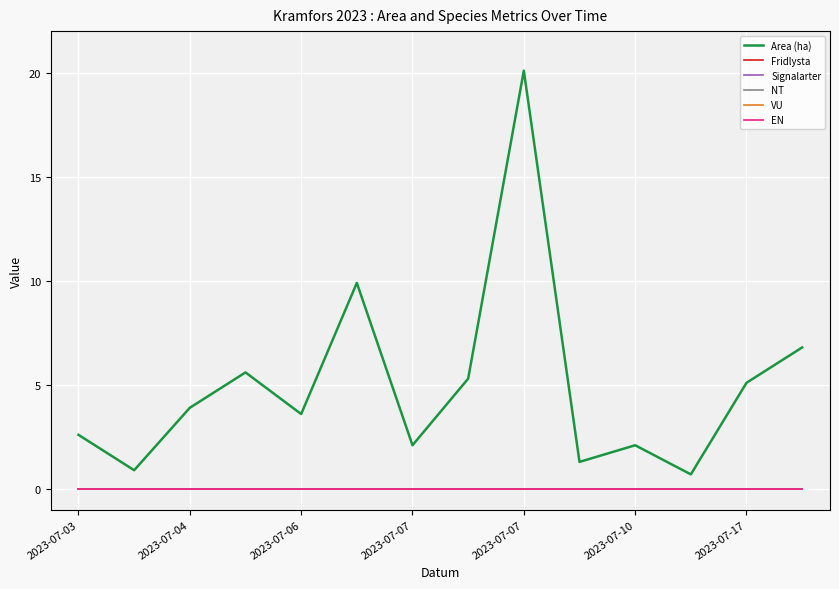

True or false: NT and Signalarter intersect in this chart.

False